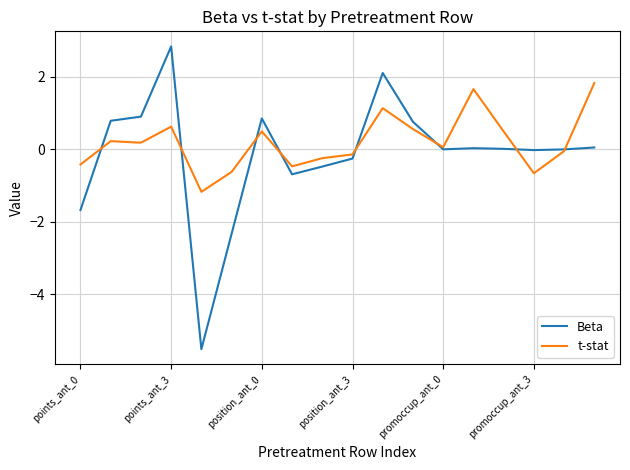

How many times do Beta and t-stat cross each other?

8